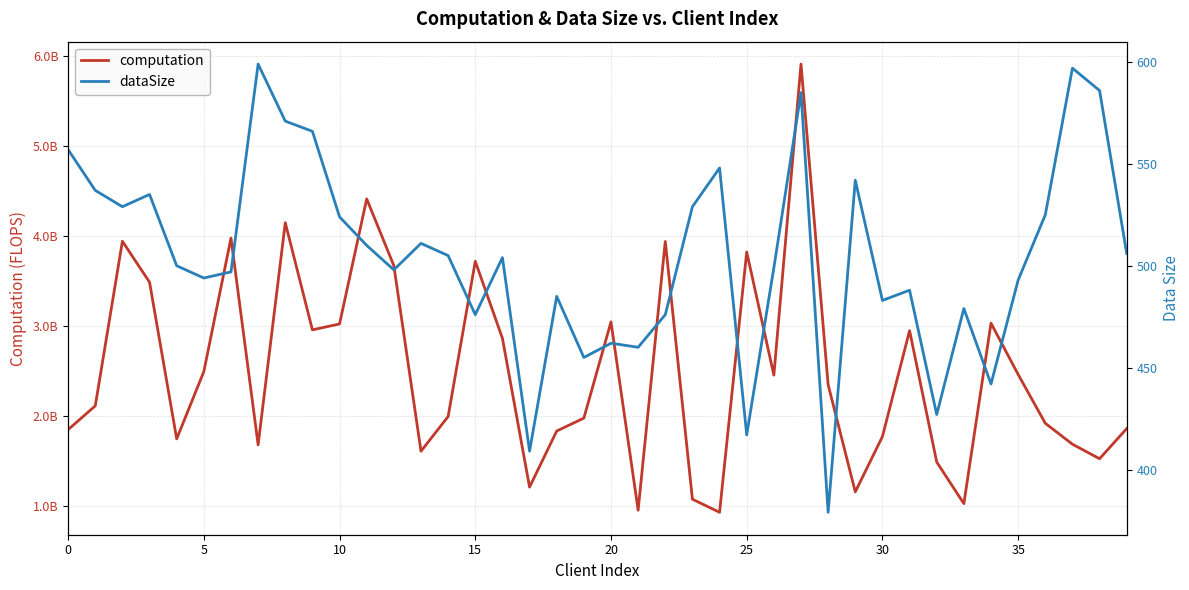

Reading right to left, transcribe all the data shown in this chart.

computation: 1855380538.5	1519951940.8	1681420395.8	1914083435.8	2456922182.0	3027050564.3	1020789187.8	1483257283.2	2943524083.7	1766532784.8	1151542815.4	2342195517.6	5907849930.8	2449638083.8	3819019300.6	924282577.1	1069877843.6	3935654489.4	947365916.2	3041436812.7	1971576637.5	1828081353.4	1204637802.6	2858964635.0	3715175392.8	1989647225.8	1603421897.1	3666553834.6	4408877635.3	3018644752.3	2952687151.6	4144030413.6	1674079486.4	3973415092.8	2488986708.4	1740945804.3	3482367983.3	3937885961.1	2107774173.0	1843529728.3
dataSize: 506.0	586.0	597.0	525.0	493.0	442.0	479.0	427.0	488.0	483.0	542.0	379.0	585.0	499.0	417.0	548.0	529.0	476.0	460.0	462.0	455.0	485.0	409.0	504.0	476.0	505.0	511.0	498.0	510.0	524.0	566.0	571.0	599.0	497.0	494.0	500.0	535.0	529.0	537.0	557.0